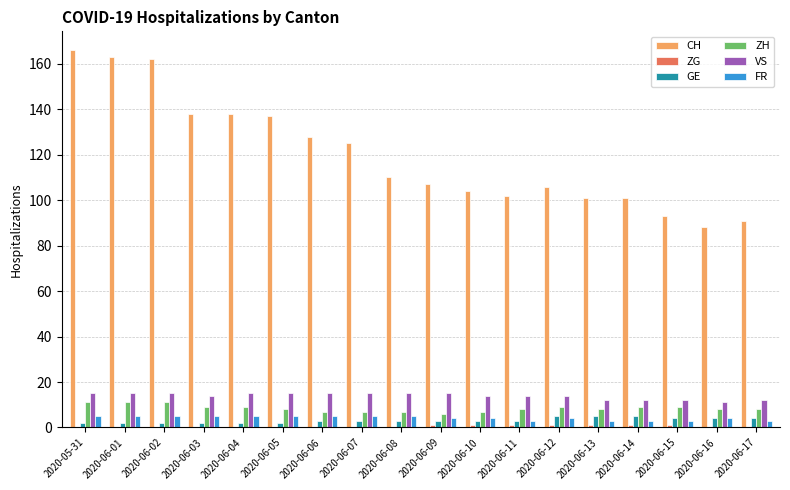

Is the value of VS at 2020-06-02 greater than the value of CH at 2020-06-04?

No